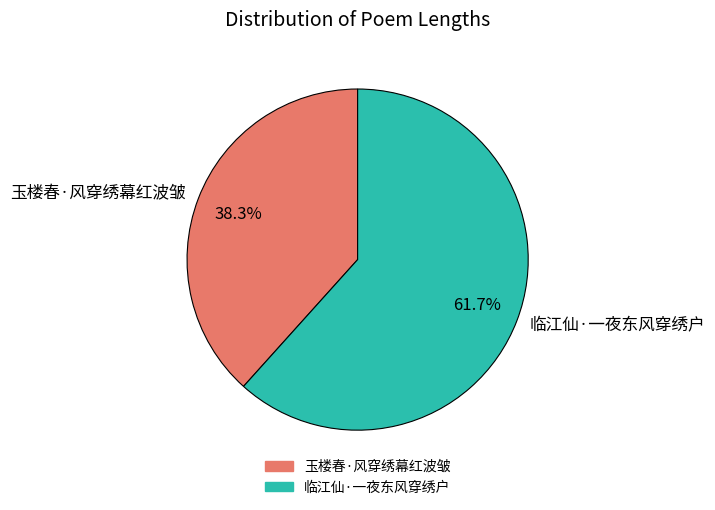

What percentage is the 临江仙·一夜东风穿绣户 slice, to the nearest percent?

62%